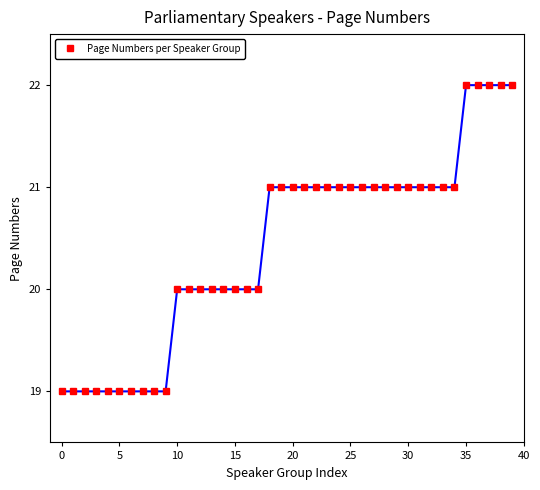

How many lines are shown in the chart?

1